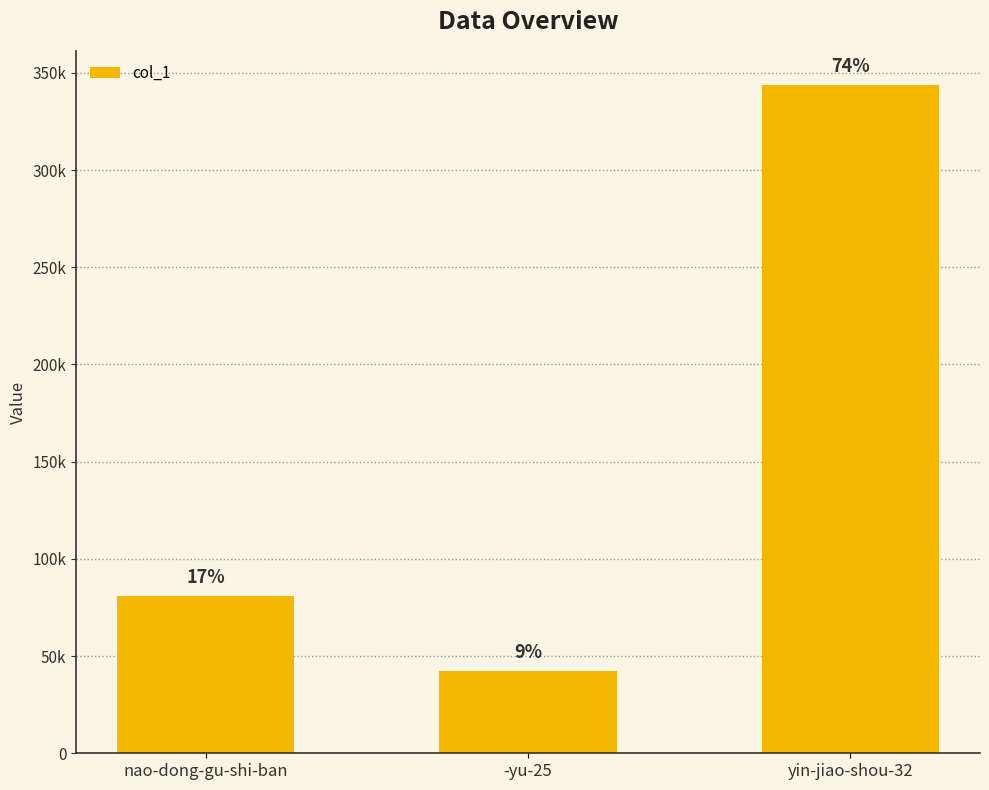

Reading right to left, what are all the values shown in this chart?

yin-jiao-shou-32=343918	-yu-25=42103	nao-dong-gu-shi-ban=81025